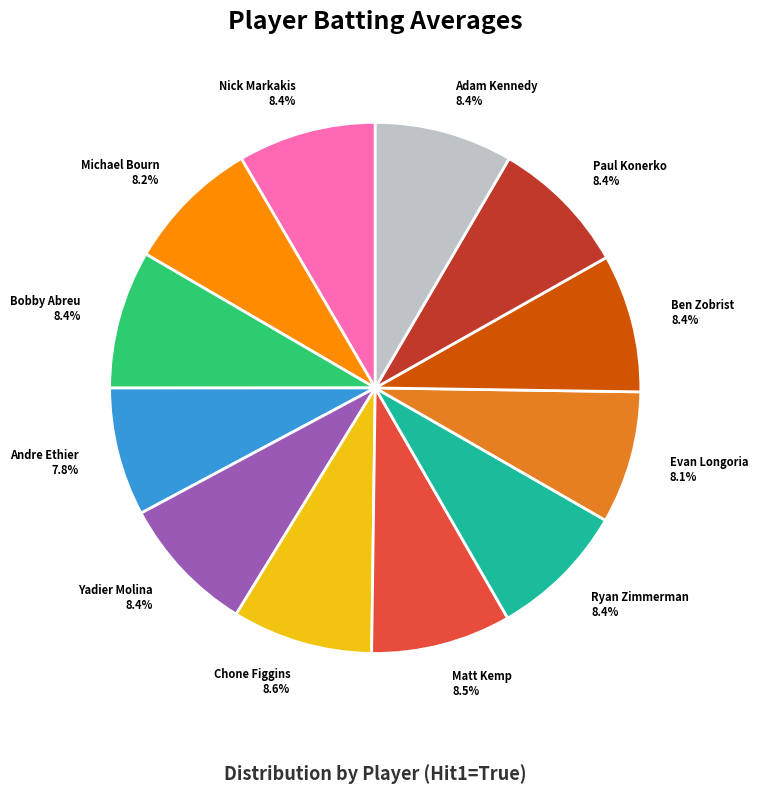

Does Paul Konerko account for over 50% of the chart?

No